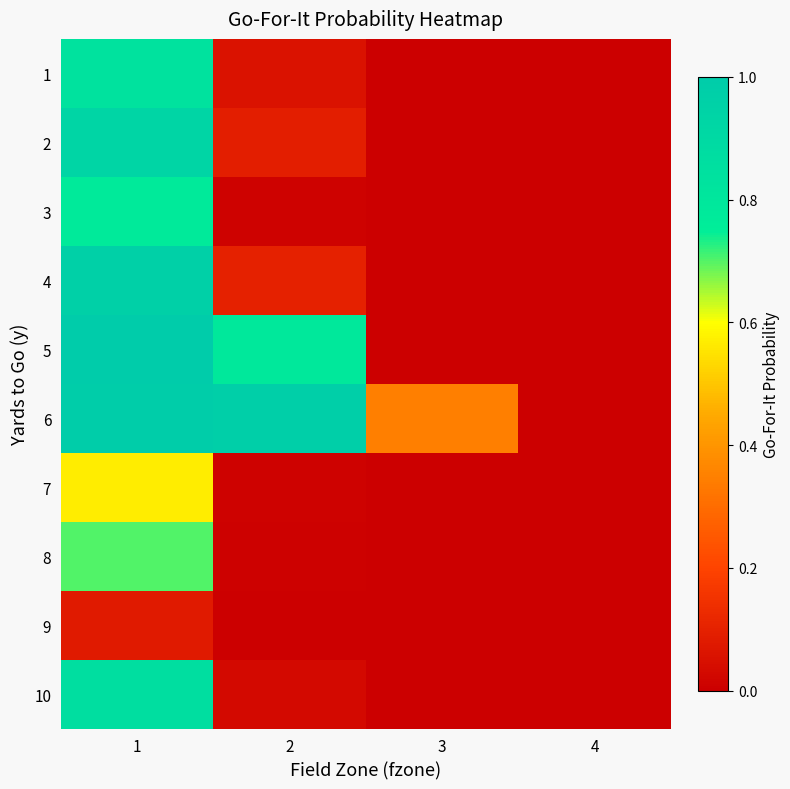

At how many categories does at least one series exceed 0?

4